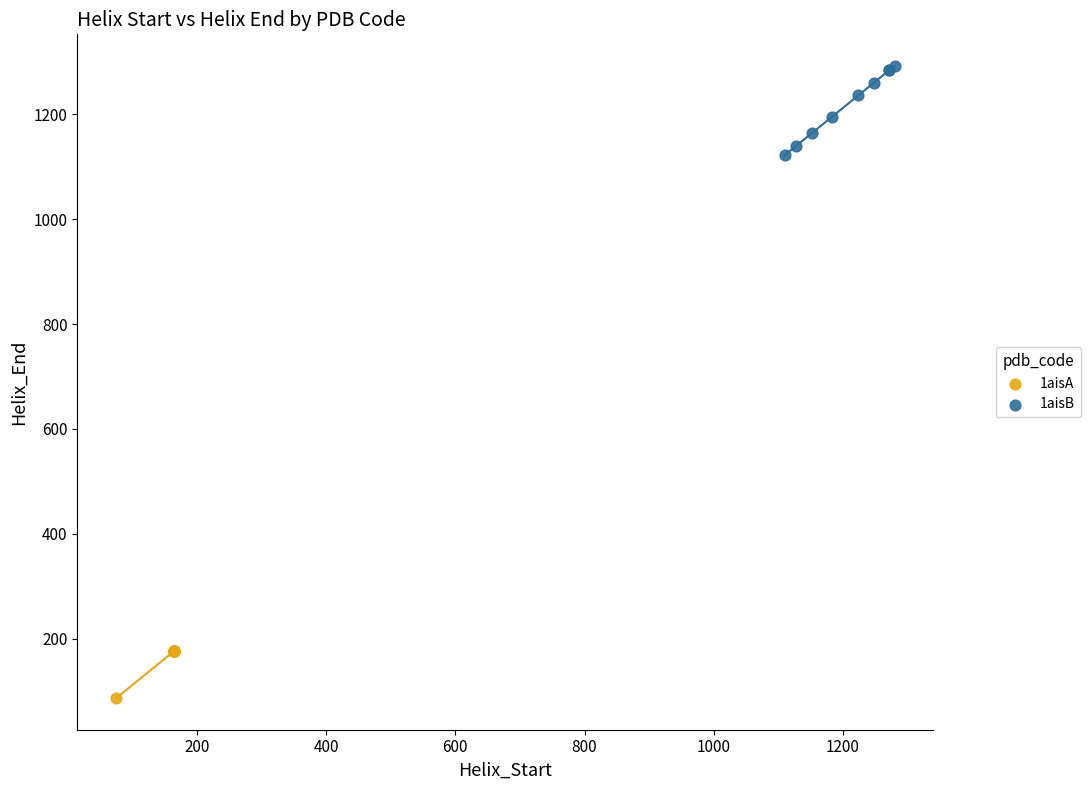

Which series reaches the minimum Y coordinate?

1aisA